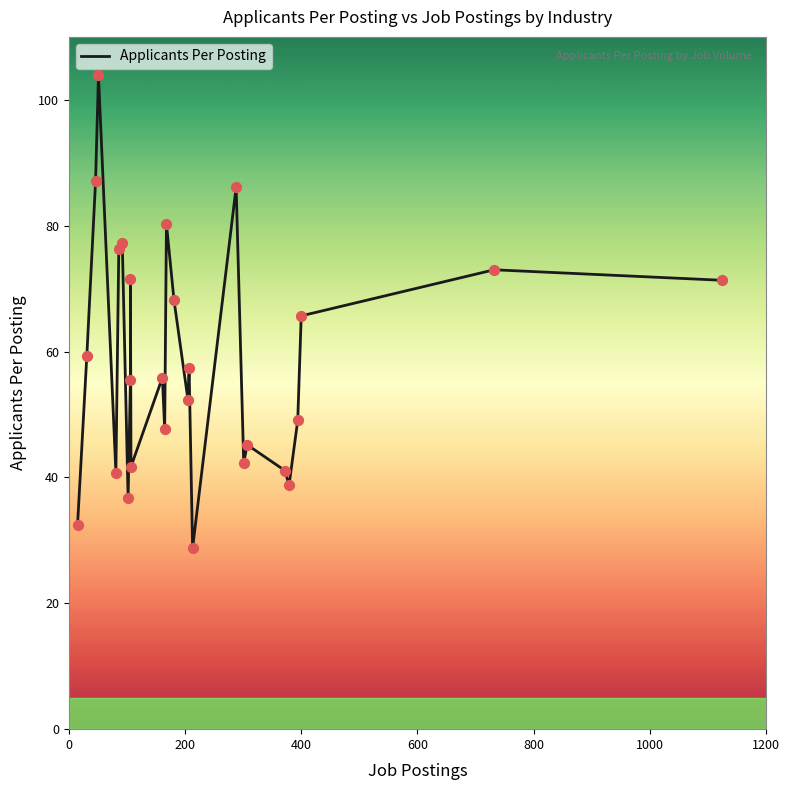

Approximately how many times larger is the value at 394 compared to 301?

1.2